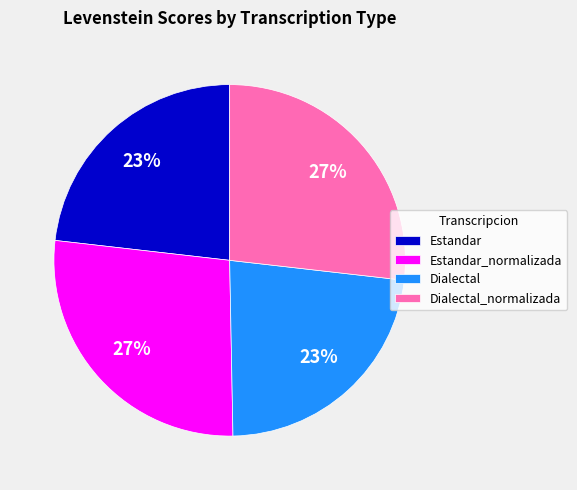

To the nearest percent, what is the difference between the largest and smallest slice percentages?

4%